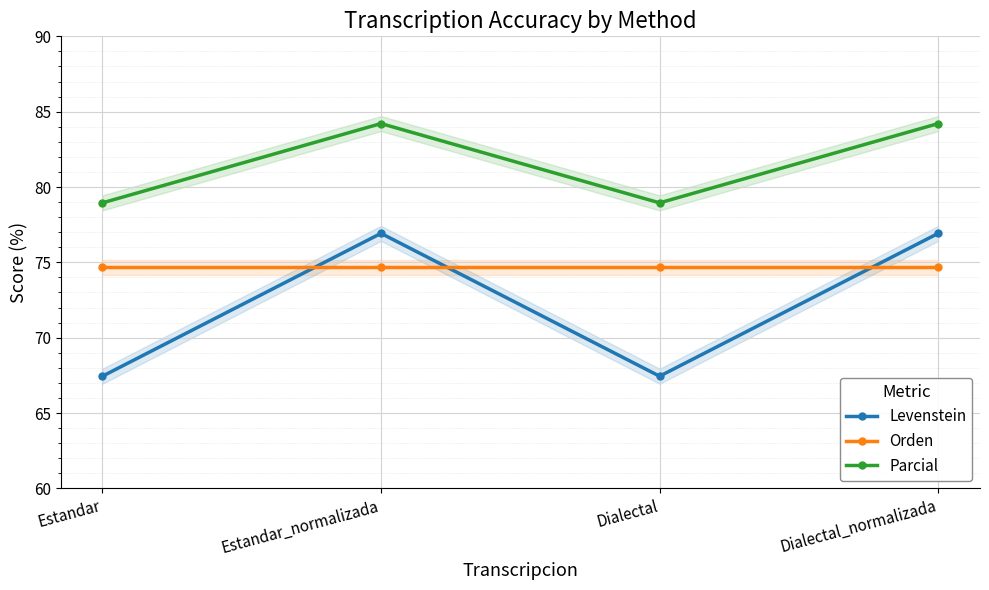

At Dialectal, list the series in order from smallest to largest.

Levenstein, Orden, Parcial